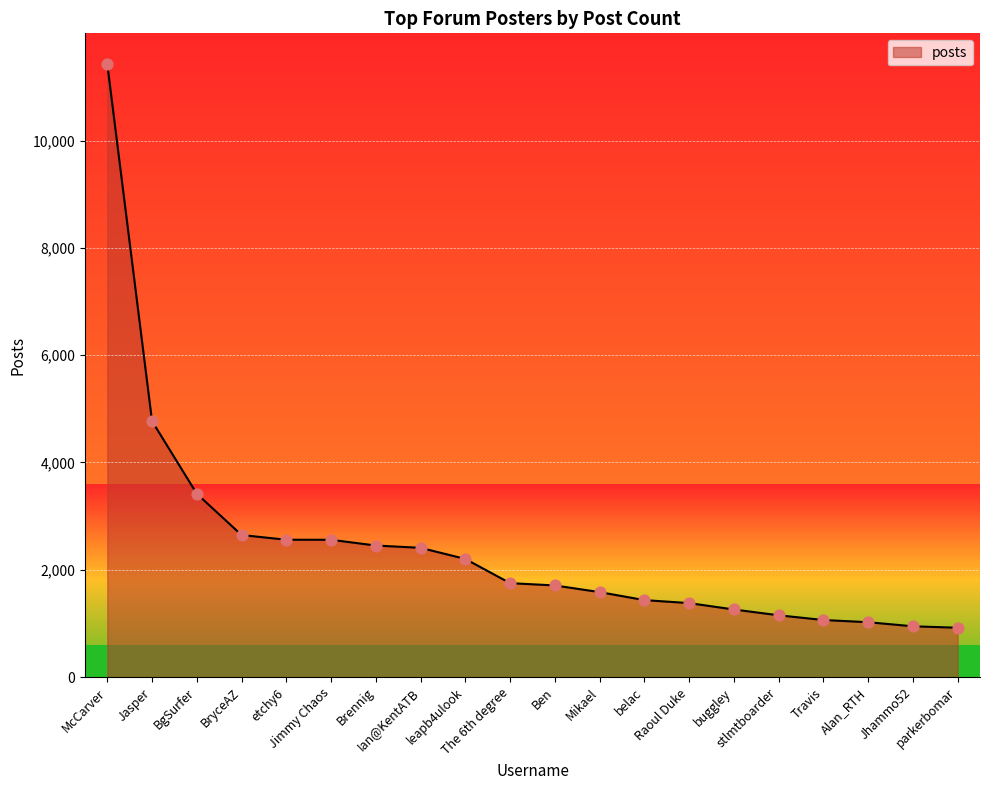

What is the ratio of the value at Mikael to the value at Travis?

1.5